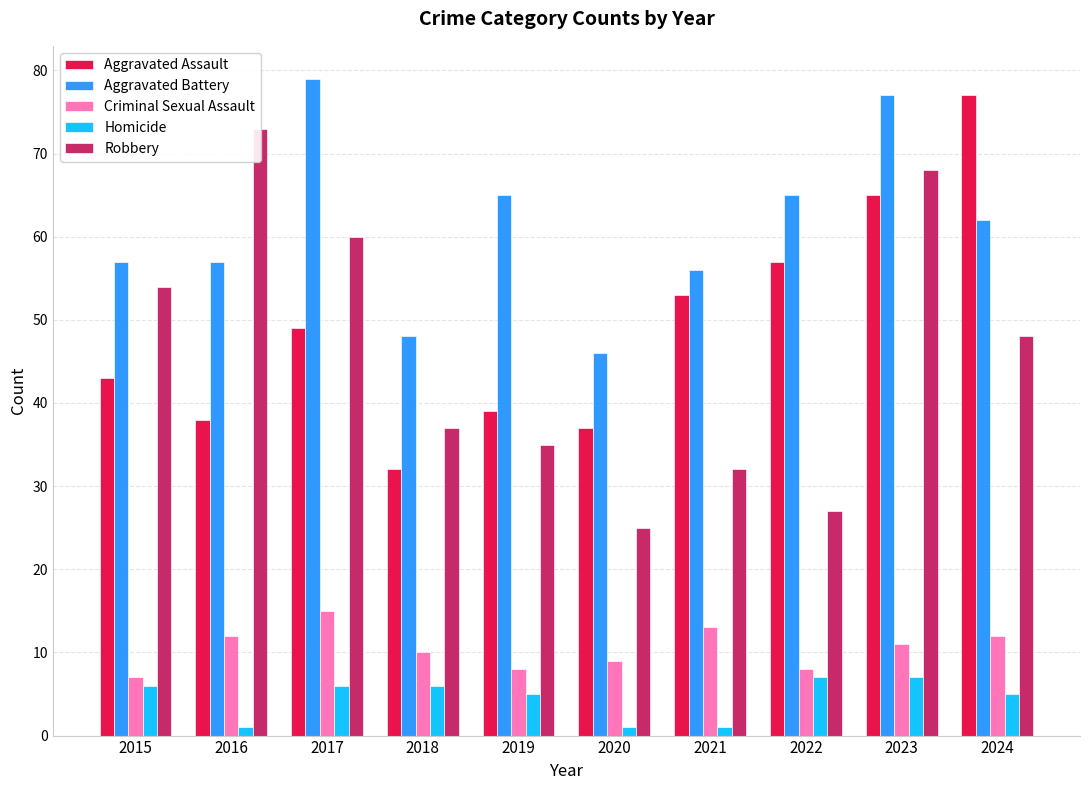

Is the value of Aggravated Assault at 2020 greater than the value of Aggravated Battery at 2024?

No